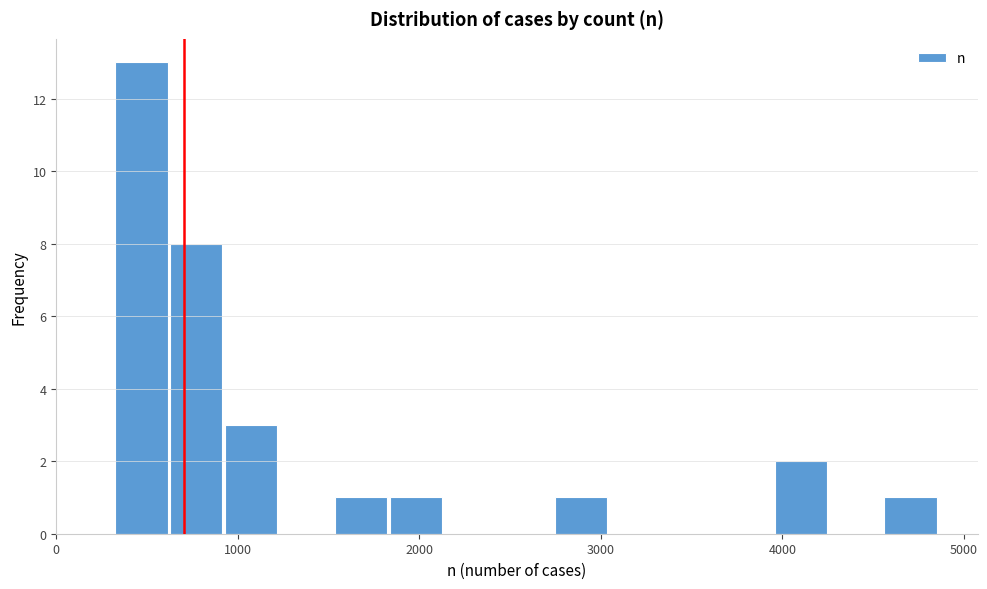

Read against the x-axis, roughly where is the centre of the tallest bar?

500